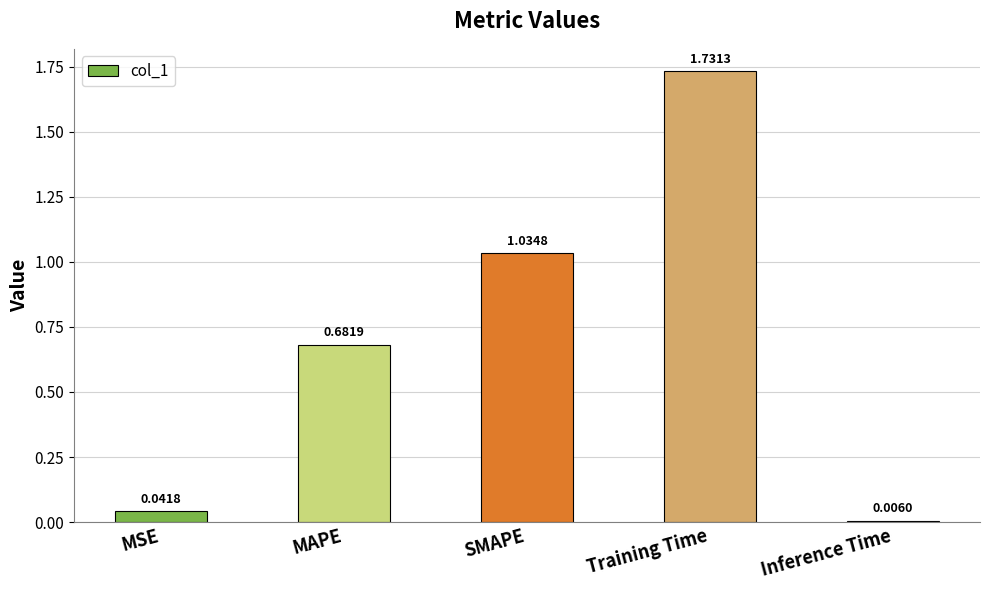

List the labels in order of value, smallest first.

Inference Time, MSE, MAPE, SMAPE, Training Time